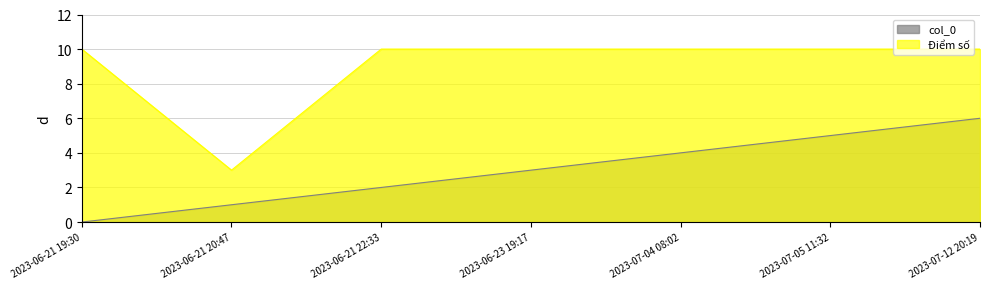

Is it true that col_0 equals 1 at 2023-07-04 08:02?

False